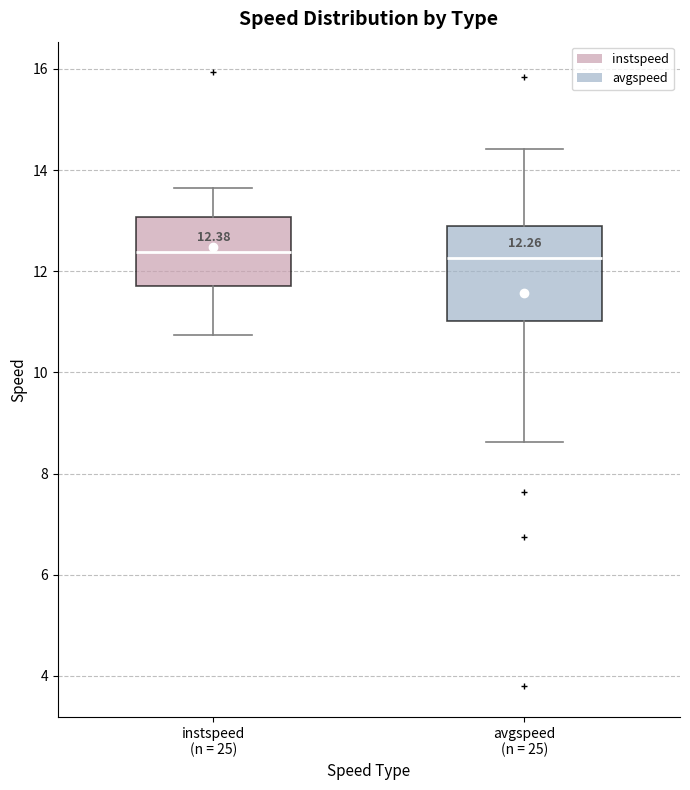

Which box is the tallest, from its lower edge to its upper edge?

avgspeed (n = 25)